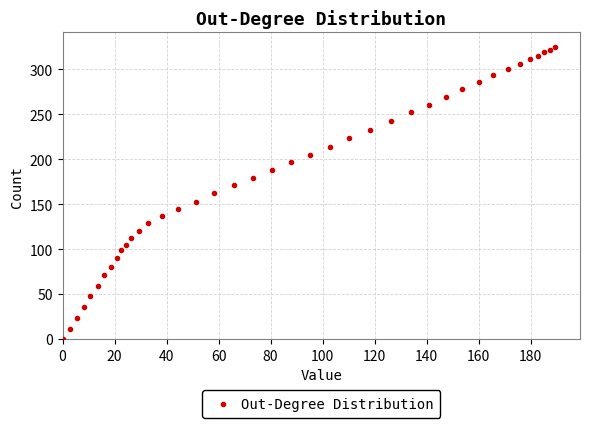

What is the range of X values (max minus min)?

189.5